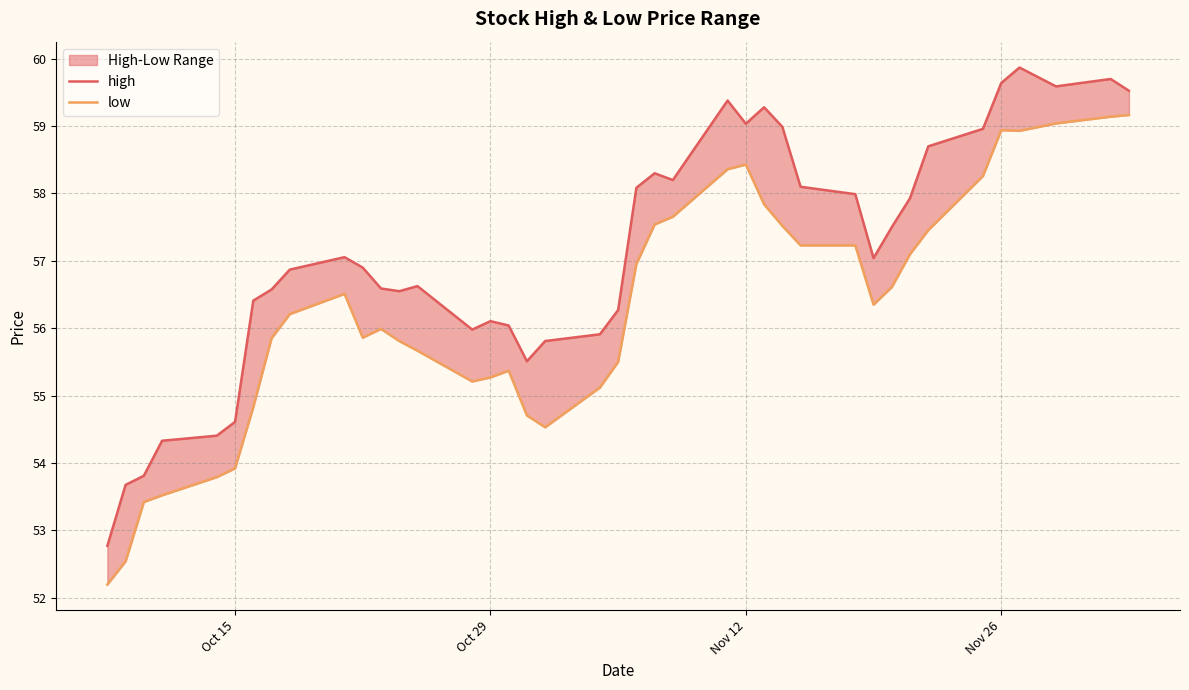

How many lines are shown in the chart?

2